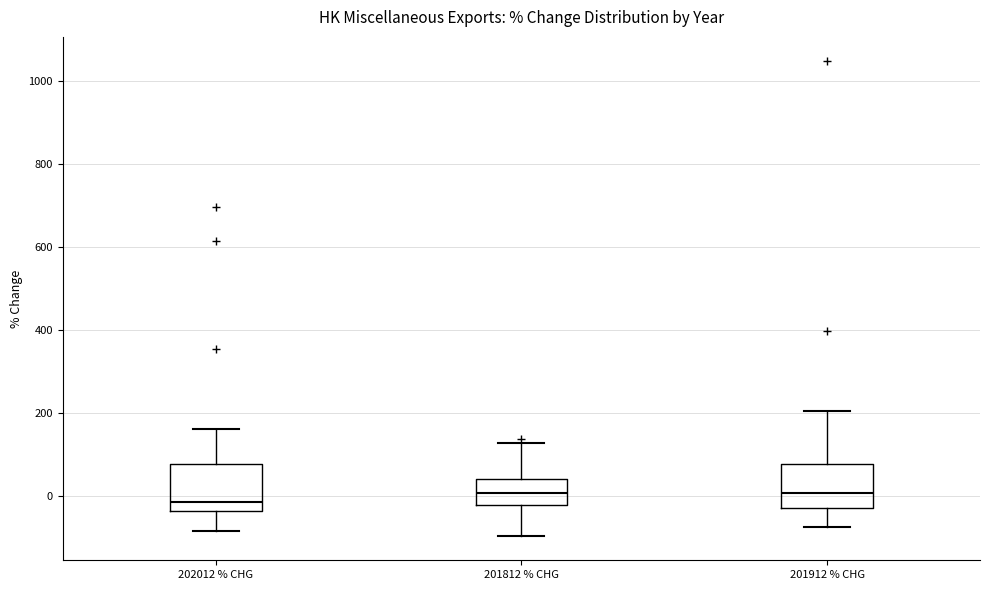

Reading left to right, read every box against the y-axis: the position of its median line, the range the box covers, and the ends of its whiskers. The values are not printed on the chart, so give them approximately, as read against the axis.

202012 % CHG: median -20, box -40 to 80, whiskers -80 to 160
201812 % CHG: median 0, box -20 to 40, whiskers -100 to 120
201912 % CHG: median 0, box -20 to 80, whiskers -80 to 200